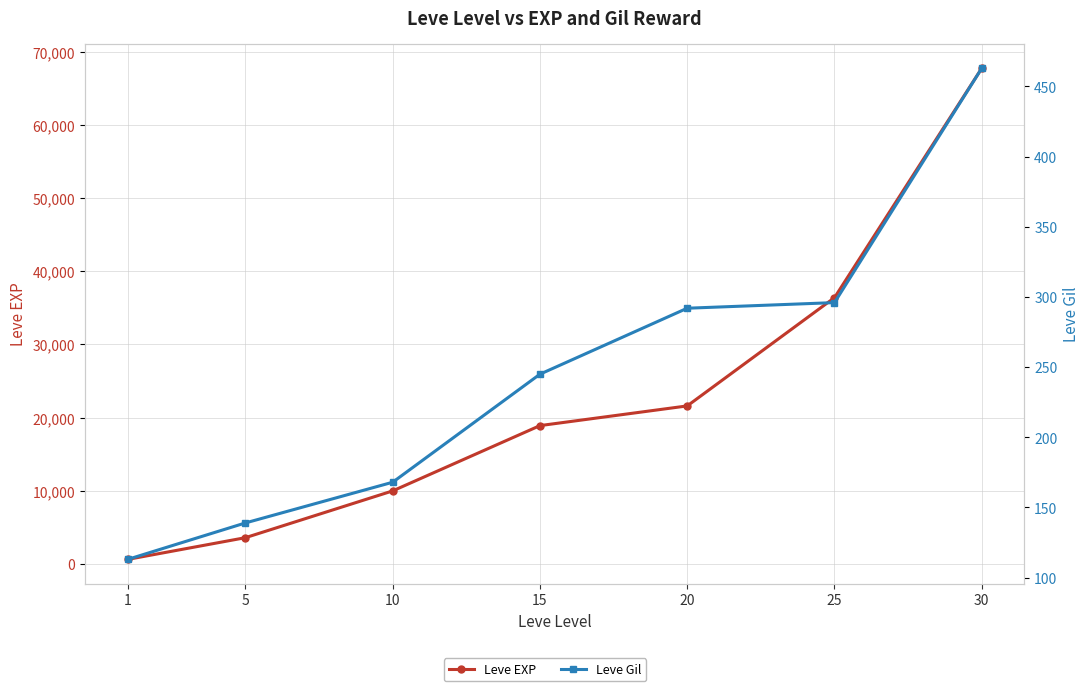

Reading left to right, extract all data points from this chart.

Leve EXP: 1=630	5=3600	10=9990	15=18910	20=21600	25=36390	30=67730
Leve Gil: 1=113	5=139	10=168	15=245	20=292	25=296	30=463